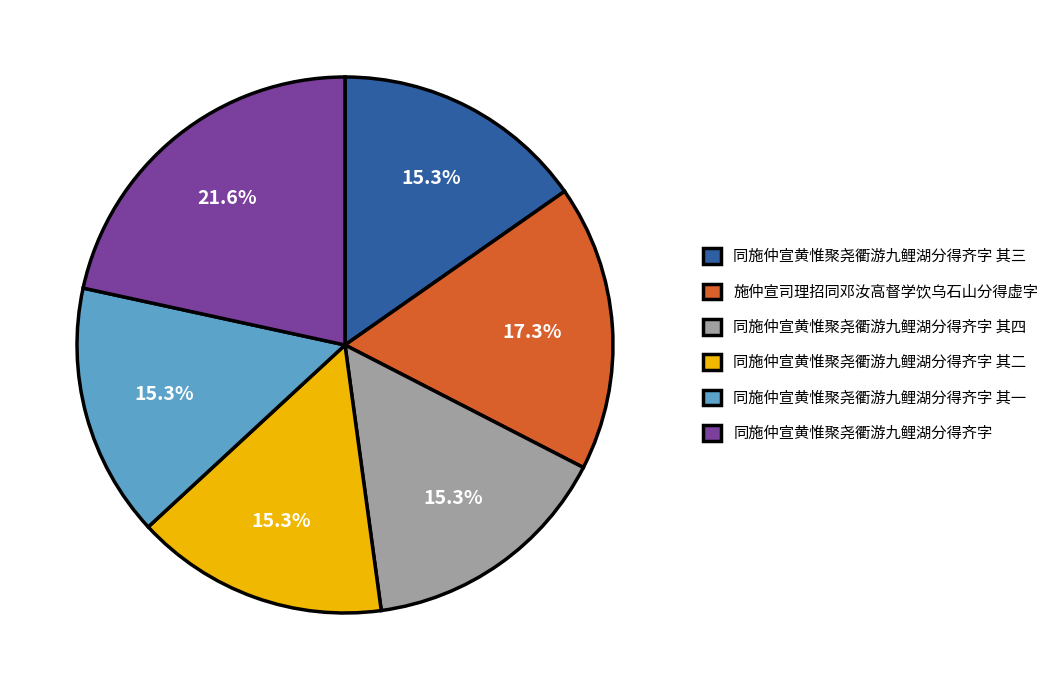

Is the sum of 同施仲宣黄惟聚尧衢游九鲤湖分得齐字 其三 and 同施仲宣黄惟聚尧衢游九鲤湖分得齐字 greater than half?

No